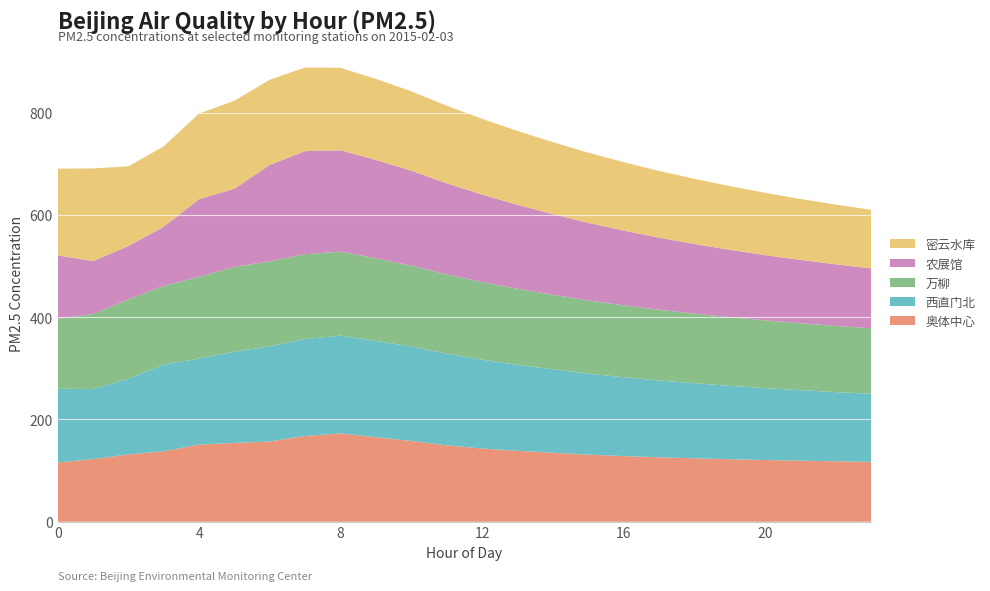

Reading left to right, list all the values displayed in this chart.

奥体中心: 0=115.9	1=122.6	2=131.7	3=137.9	4=150.9	5=154.2	6=157.0	7=167.8	8=172.8	9=165.3	10=158.1	11=149.4	12=143.2	13=138.7	14=135.0	15=131.2	16=128.5	17=126.0	18=124.1	19=122.3	20=120.8	21=119.5	22=118.3	23=117.2
西直门北: 0=144.2	1=137.0	2=147.8	3=169.5	4=168.3	5=178.5	6=186.0	7=189.6	8=191.2	9=188.4	10=184.5	11=179.3	12=173.8	13=168.2	14=163.1	15=158.5	16=154.2	17=150.3	18=146.8	19=143.5	20=140.5	21=137.8	22=135.3	23=133.1
万柳: 0=136.8	1=146.7	2=155.4	3=153.8	4=159.9	5=165.7	6=166.4	7=165.9	8=164.2	9=161.5	10=158.3	11=155.0	12=151.8	13=148.7	14=145.8	15=143.1	16=140.6	17=138.3	18=136.2	19=134.3	20=132.5	21=130.9	22=129.4	23=128.0
农展馆: 0=124.0	1=103.4	2=104.3	3=115.8	4=151.8	5=153.0	6=188.6	7=201.5	8=198.3	9=192.4	10=185.6	11=178.2	12=171.0	13=164.2	14=157.8	15=151.8	16=146.2	17=141.0	18=136.2	19=131.8	20=127.7	21=123.9	22=120.4	23=117.2
密云水库: 0=169.6	1=181.2	2=155.9	3=157.3	4=167.5	5=172.0	6=166.5	7=163.6	8=161.2	9=158.4	10=155.3	11=151.8	12=148.2	13=144.5	14=140.8	15=137.2	16=133.8	17=130.5	18=127.4	19=124.5	20=121.8	21=119.2	22=116.8	23=114.6